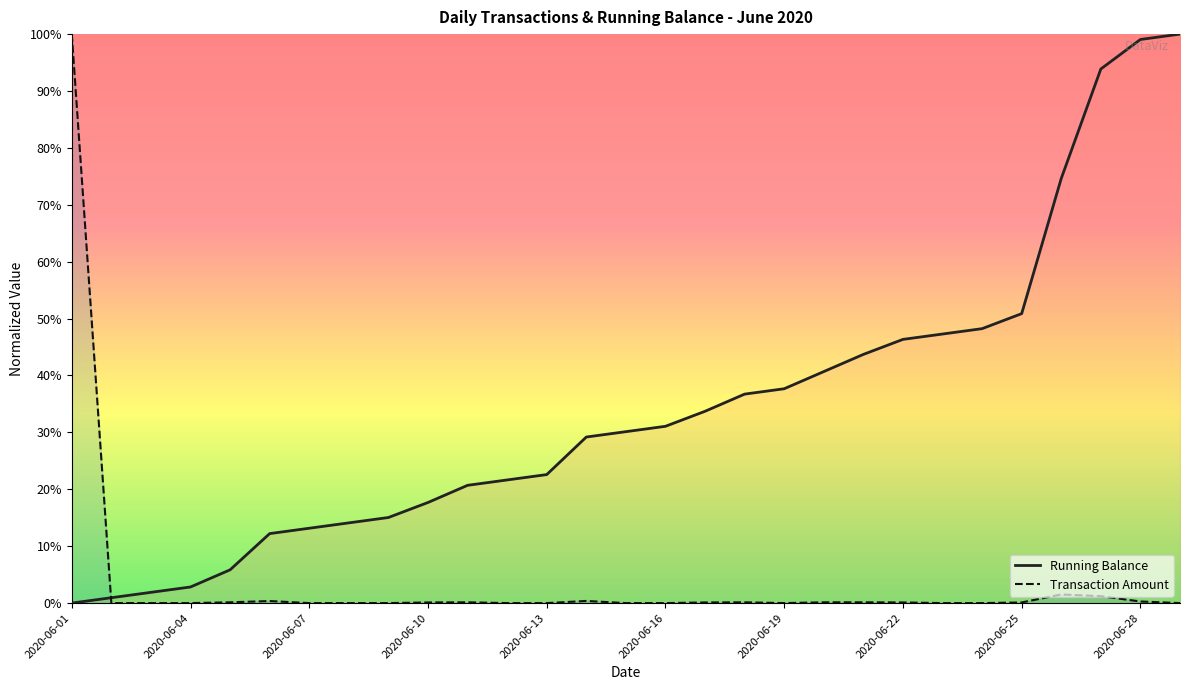

Rank the series by their maximum value, from lowest to highest.

Transaction Amount, Running Balance